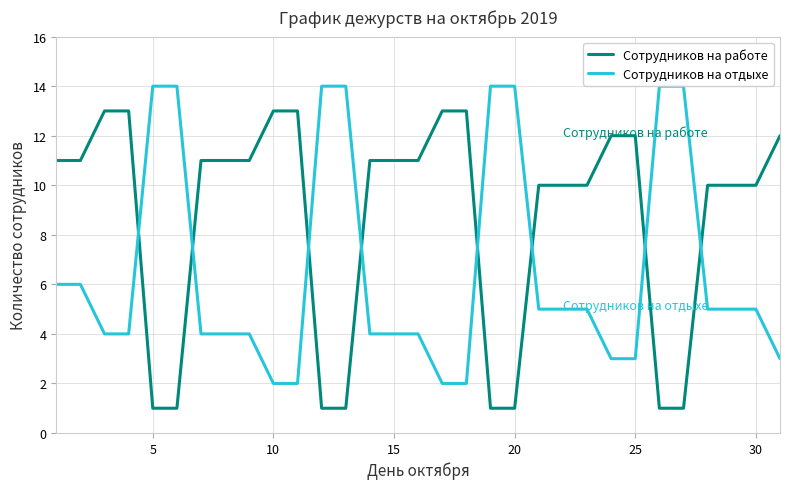

Rank the series by their average value, from lowest to highest.

Сотрудников на отдыхе, Сотрудников на работе